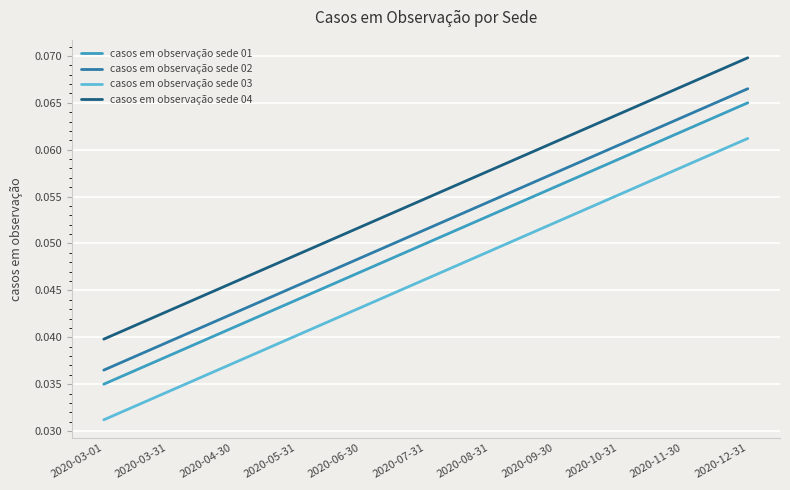

How many categories are shown in the chart?

11